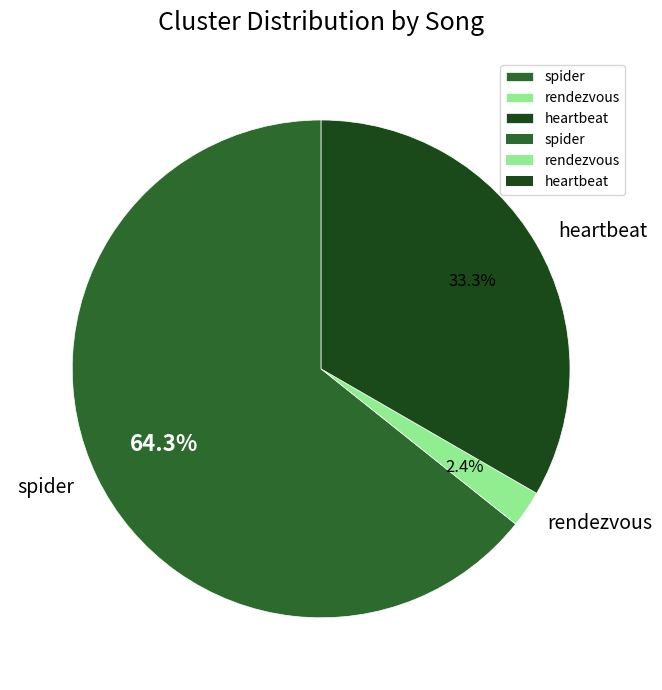

Count the number of slices in the pie.

3